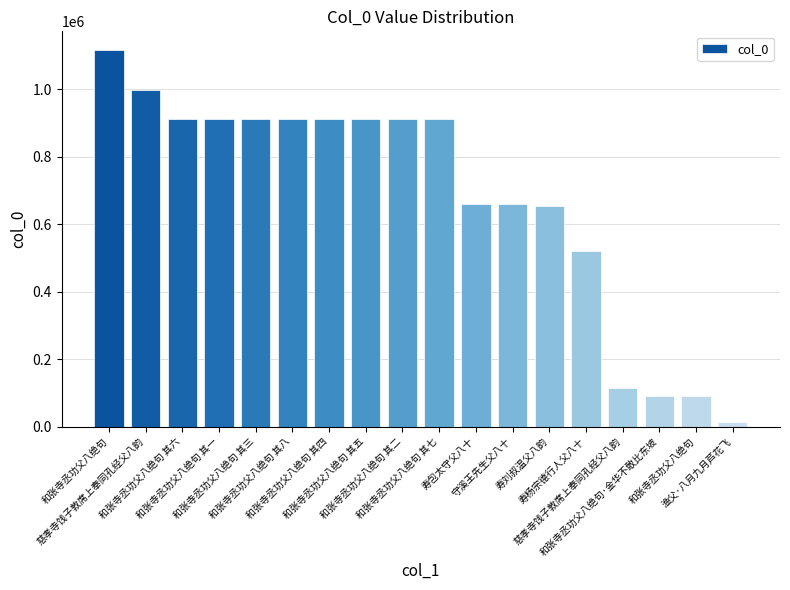

Are the bars horizontal?

No